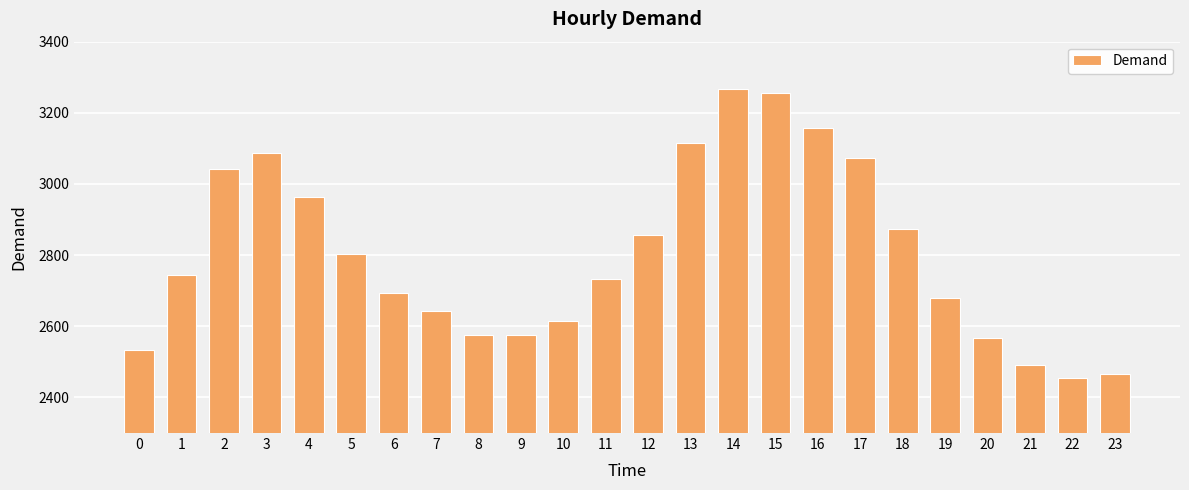

Reading right to left, list all the values displayed in this chart.

23=2466	22=2454	21=2490	20=2566	19=2680	18=2874	17=3074	16=3157	15=3255	14=3268	13=3116	12=2857	11=2732	10=2614	9=2575	8=2575	7=2644	6=2693	5=2804	4=2964	3=3088	2=3043	1=2744	0=2533